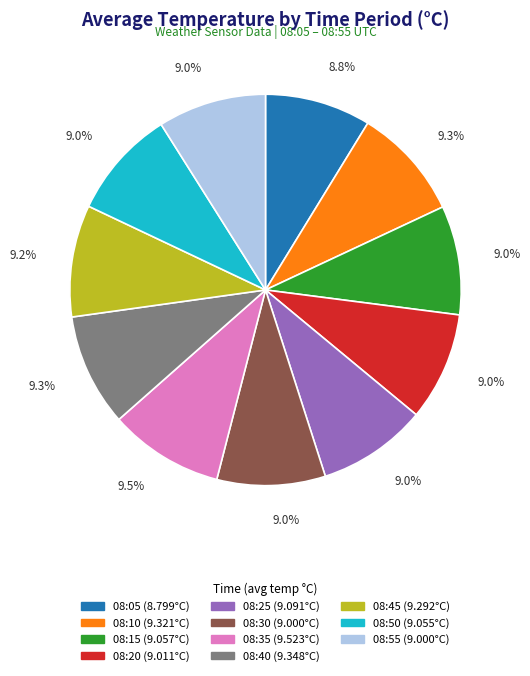

Does any single category account for the majority?

No